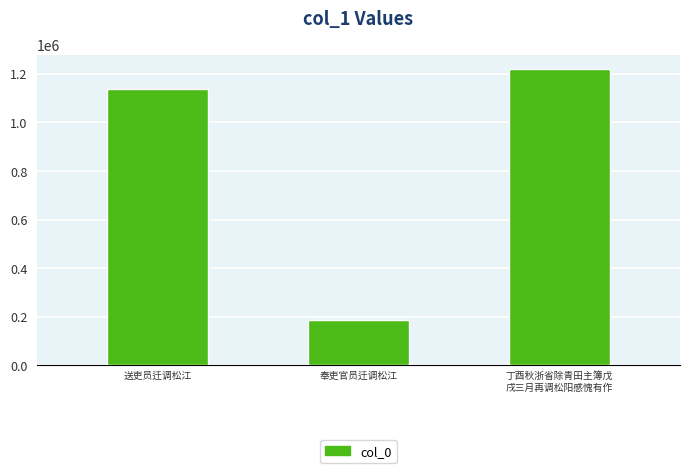

How many data points does each series have?

3